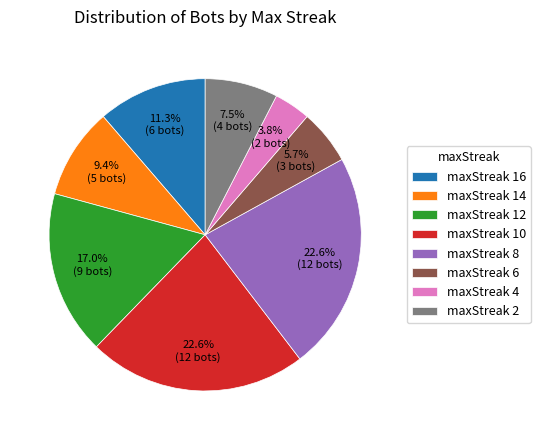

Which has a higher value, maxStreak 10 or maxStreak 14?

maxStreak 10